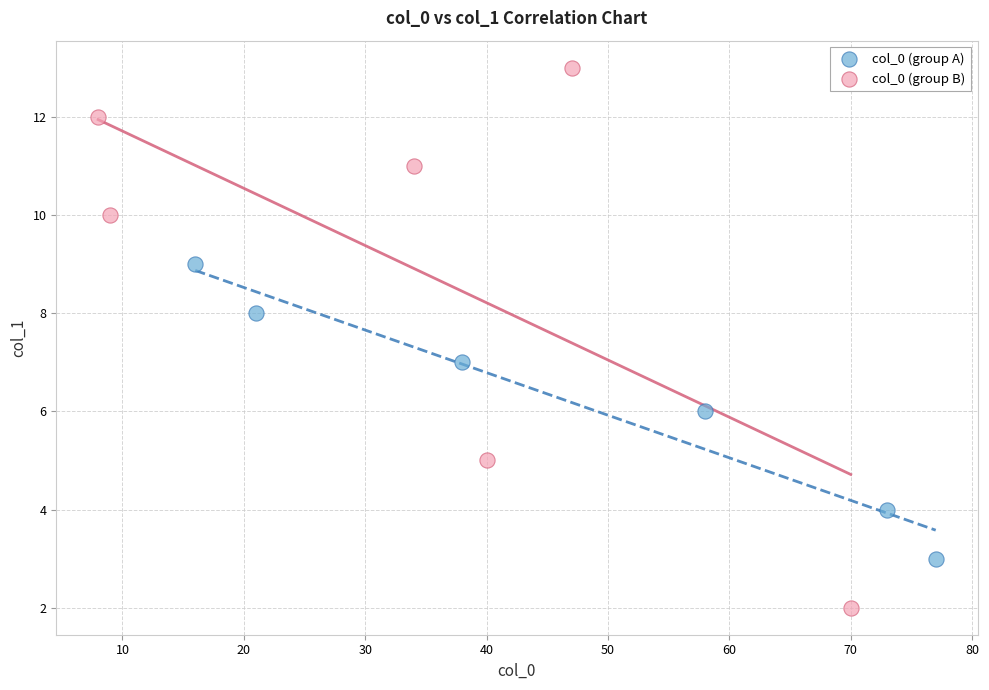

Which series has the widest spread of Y values?

col_0 (group B)